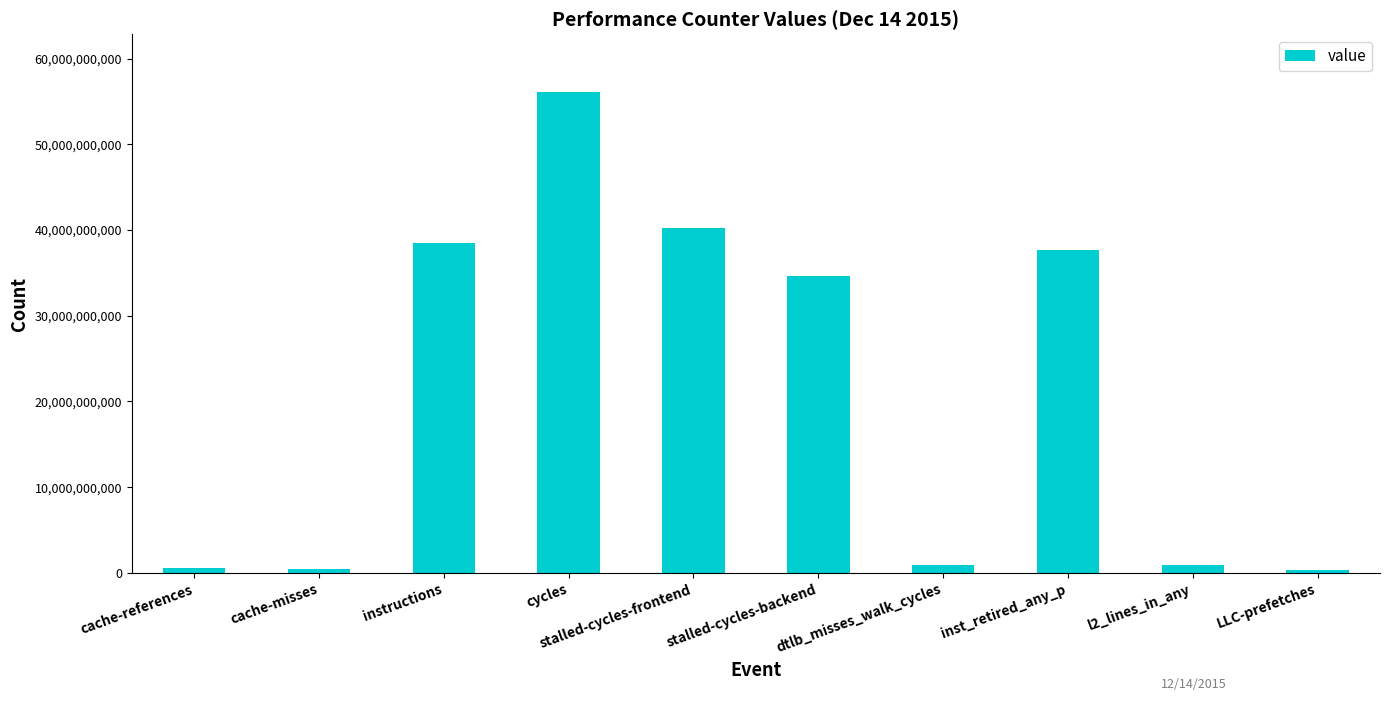

Approximately how many times larger is the value at inst_retired_any_p compared to instructions?

1.0